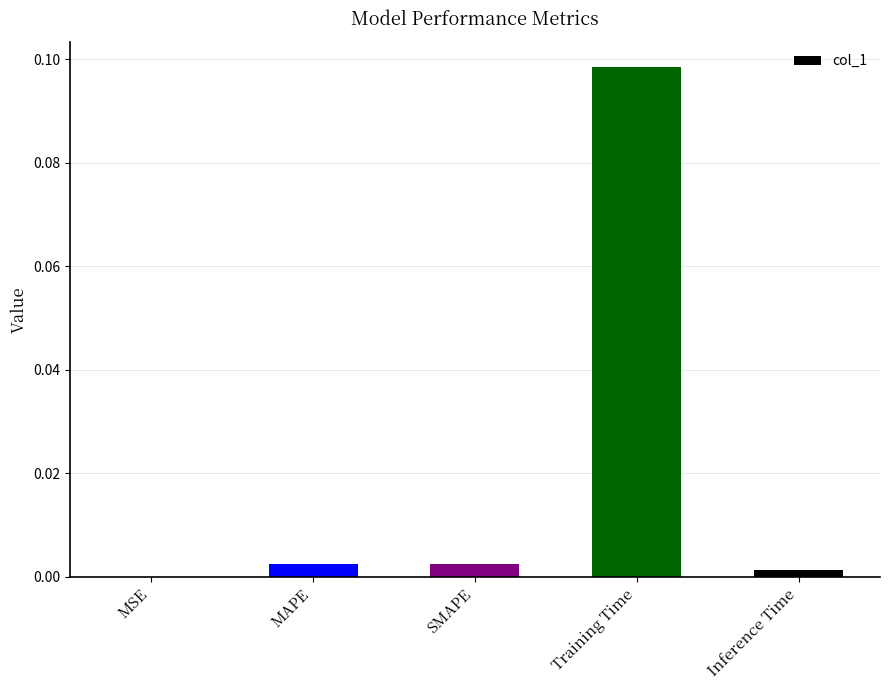

Which label corresponds to the largest value in the chart?

Training Time